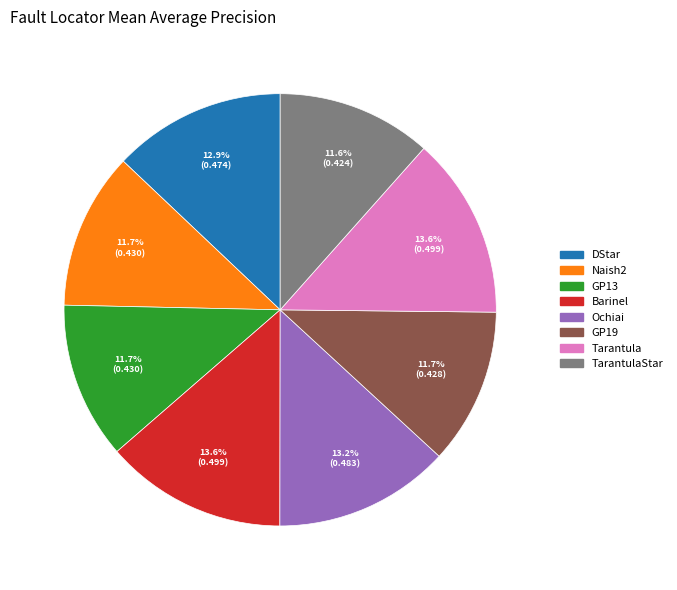

Is there any slice that represents more than half of the pie?

No